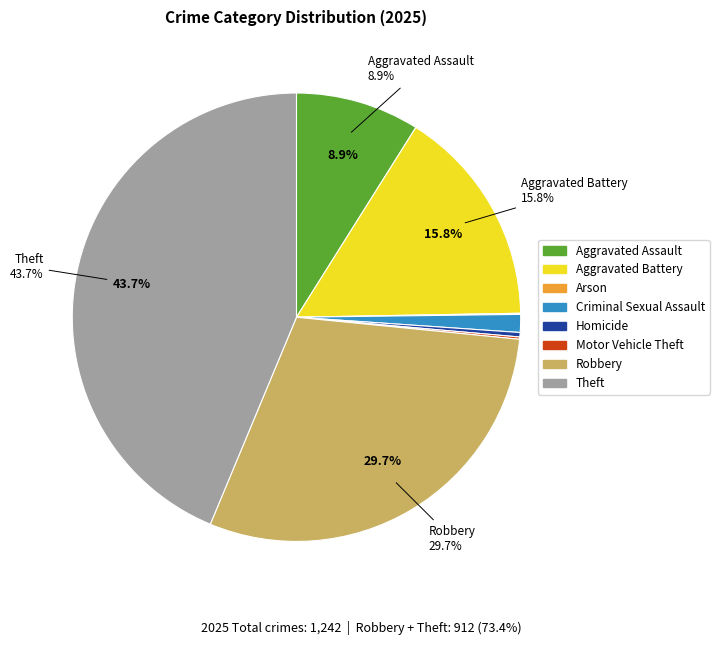

Is there any slice that represents more than half of the pie?

No